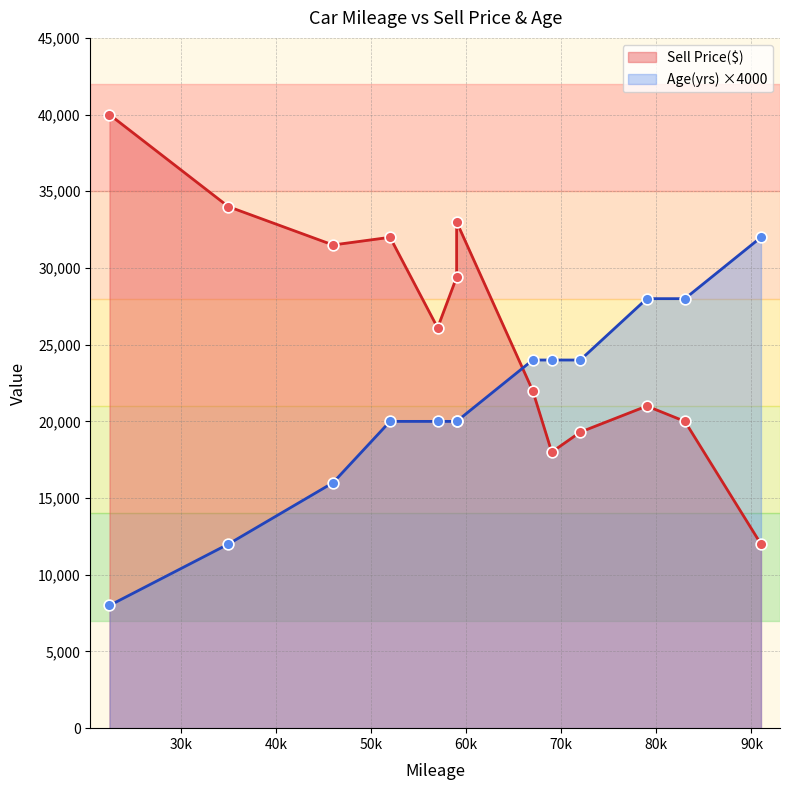

Which series has the widest spread of Y values?

Sell Price($)